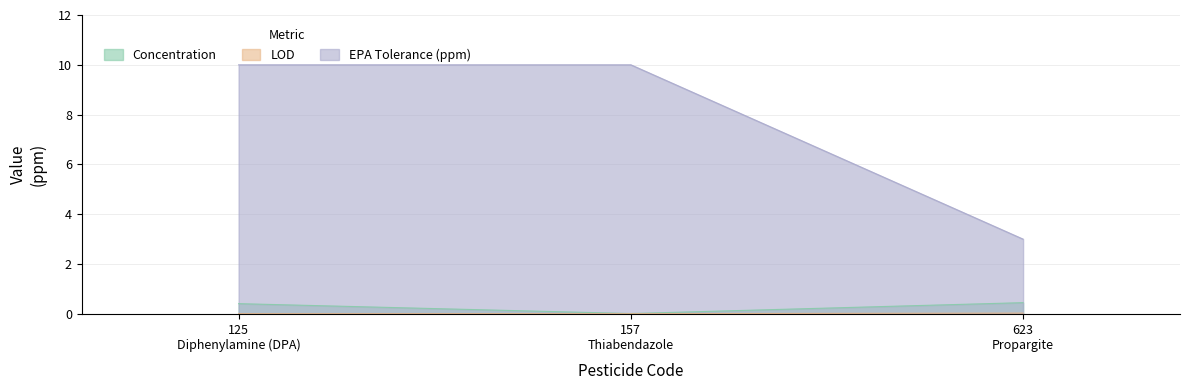

Which series has the widest spread of values?

EPA Tolerance (ppm)